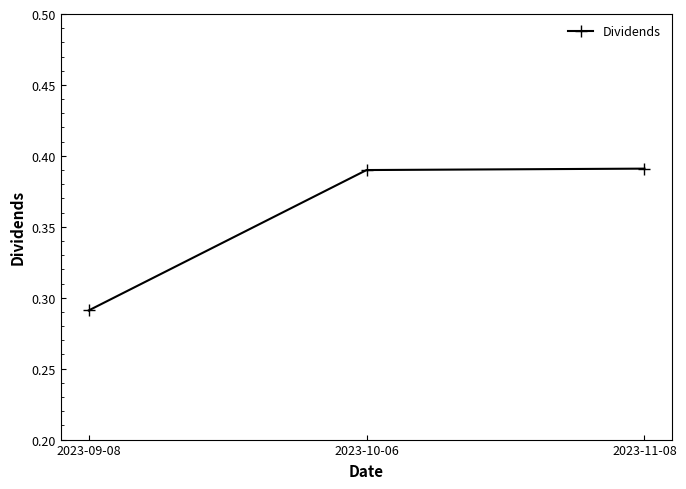

Which has a higher value, 2023-11-08 or 2023-09-08?

2023-11-08